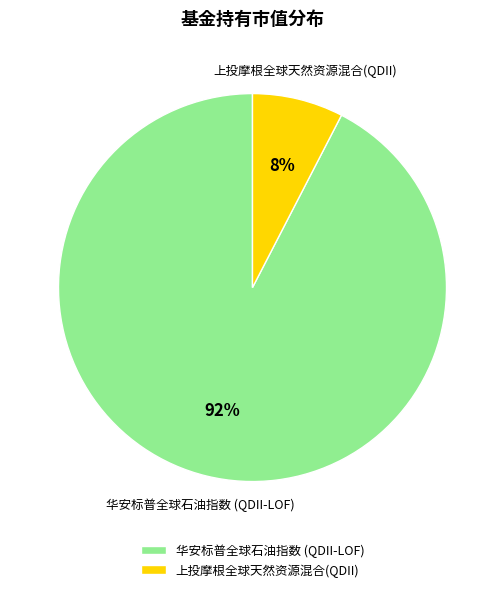

How many slices are in this pie chart?

2